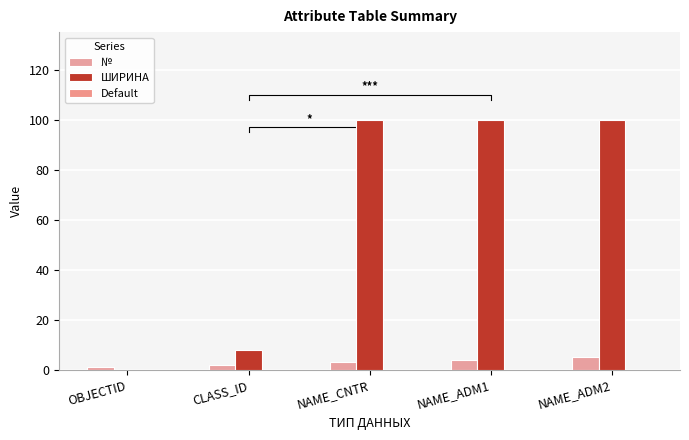

The Default series shows 0 at NAME_ADM1. True or false?

True